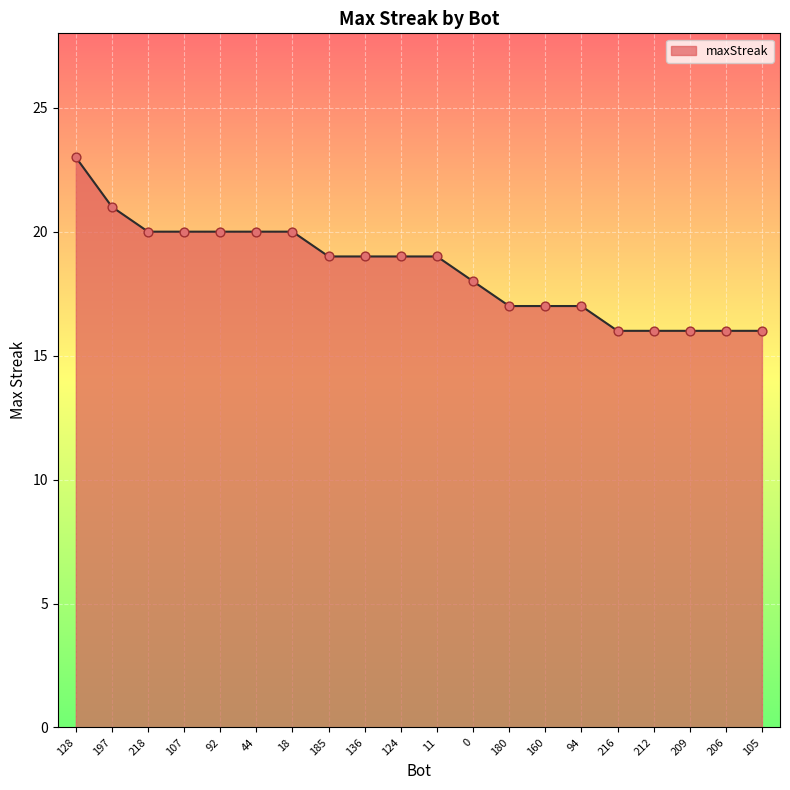

What is the ratio of the value at 206 to the value at 209?

1.0